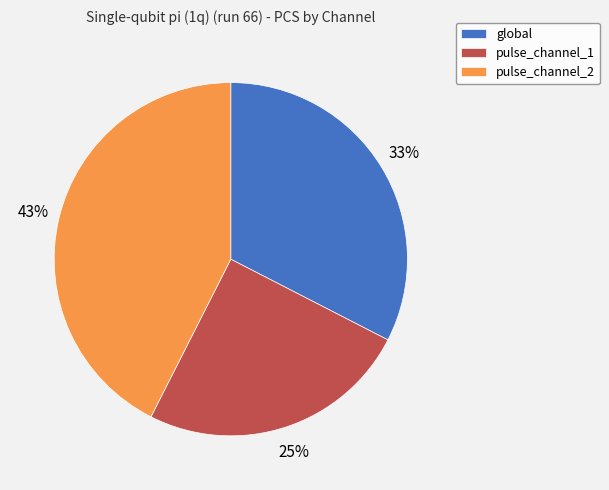

What is the ratio of the value at pulse_channel_2 to the value at global?

1.3